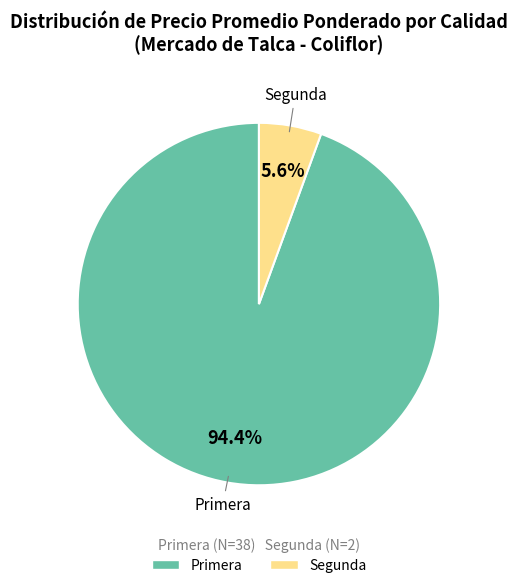

Which slice is the largest?

Primera